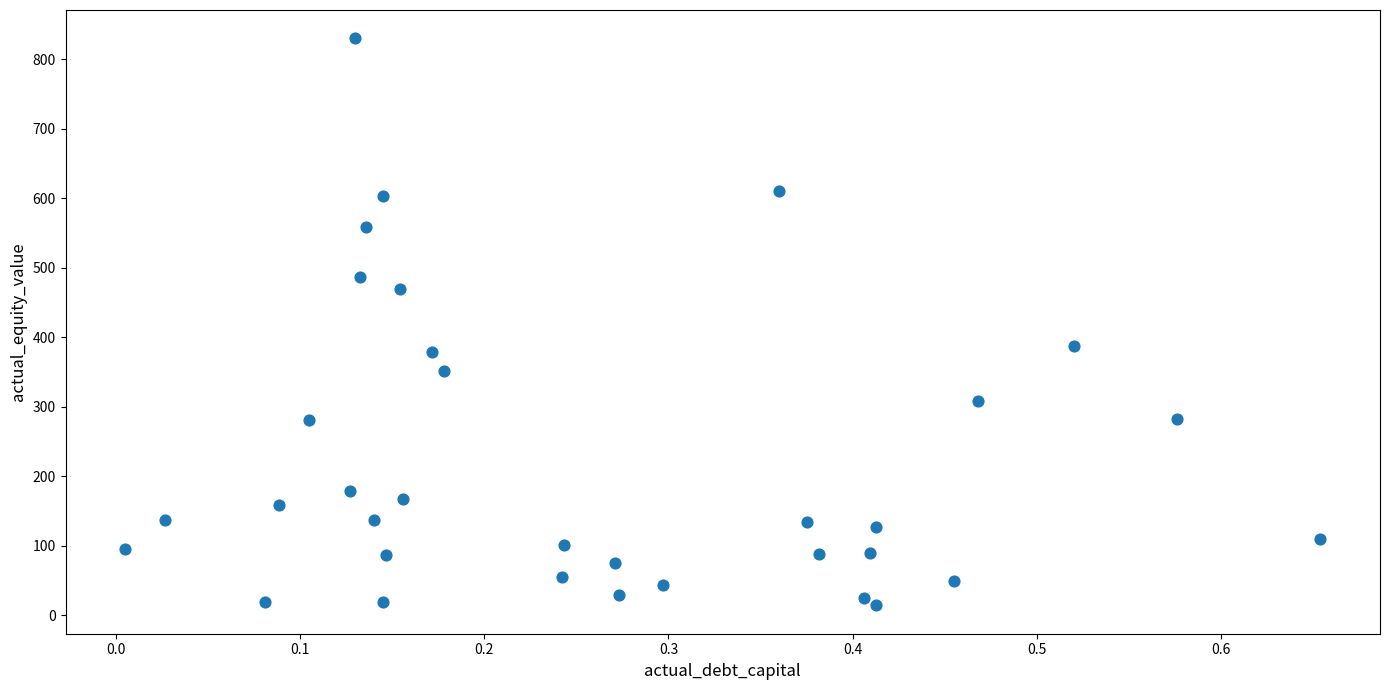

What is the range of X values (max minus min)?

0.6